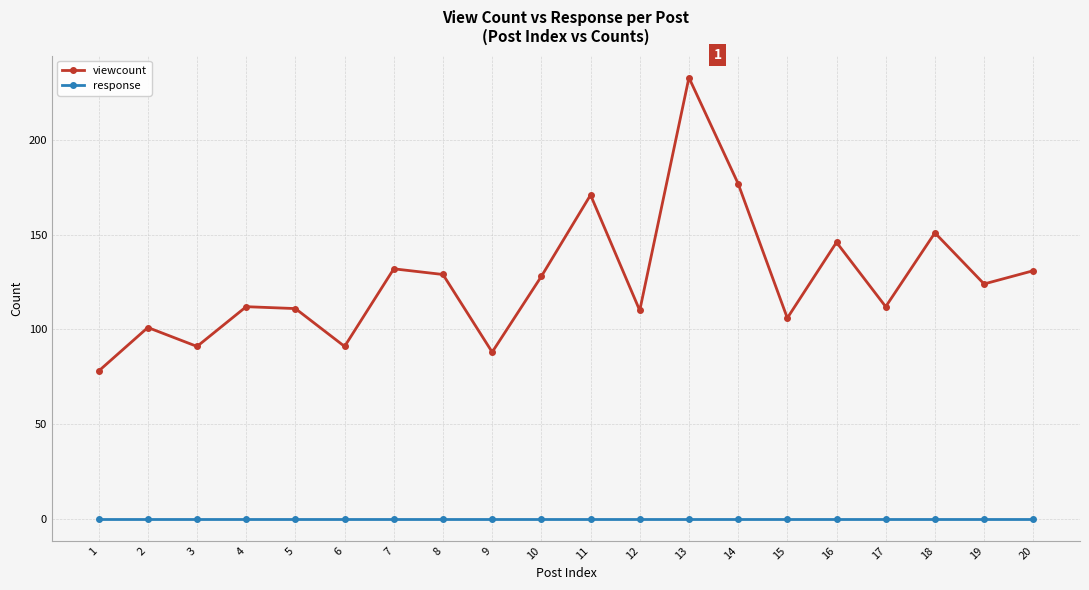

Is the value of response at 15 greater than the value of viewcount at 8?

No